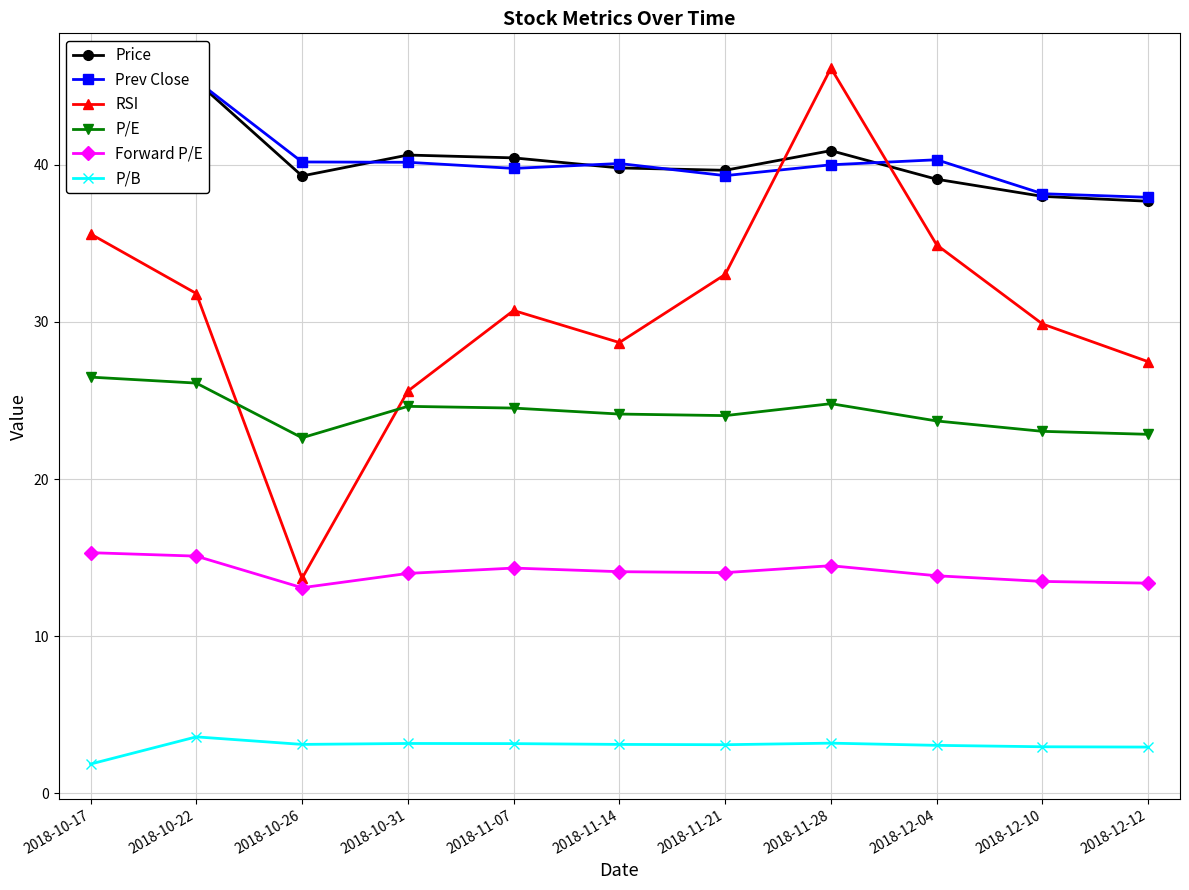

At which label does P/B first exceed 3?

2018-10-22